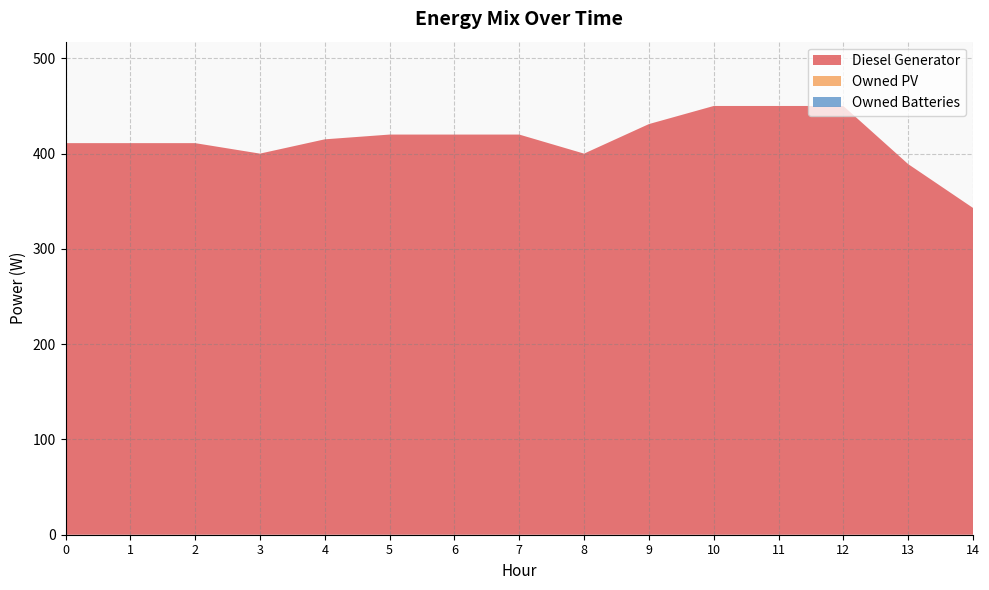

Where is Diesel Generator nearest to the value 396?

3